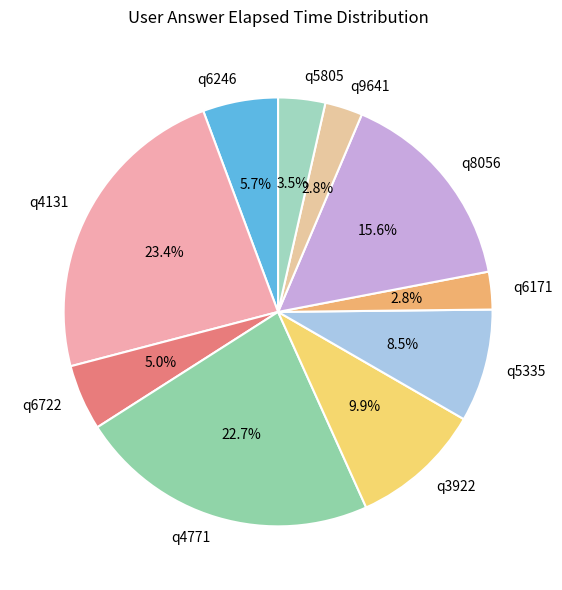

To the nearest percent, what is the combined percentage of q6171 and q5335?

11%